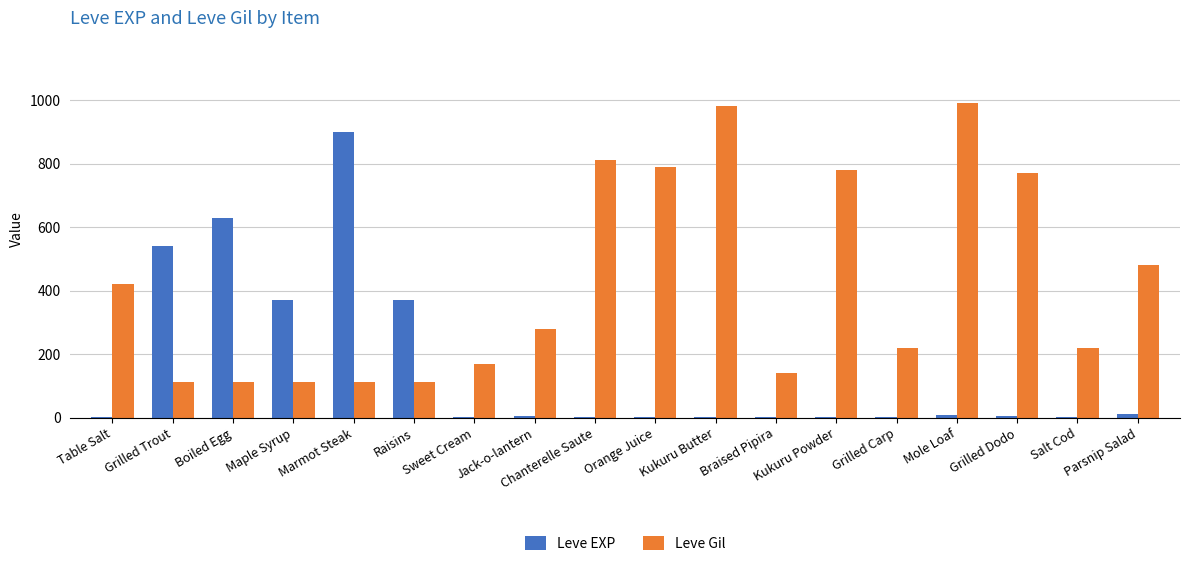

Which category has the highest value in the Leve Gil series?

Mole Loaf